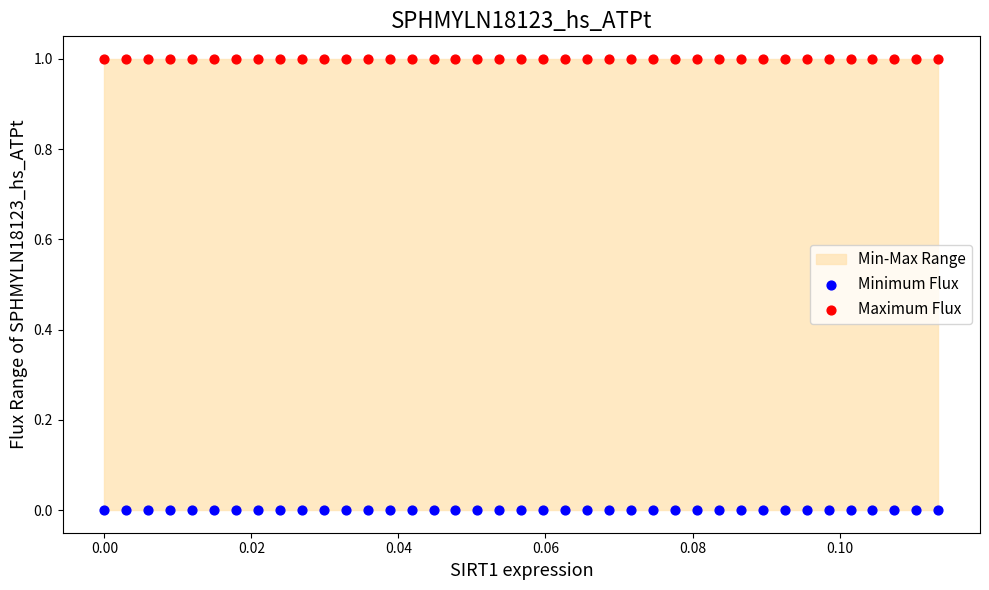

Which series reaches the maximum Y coordinate?

Maximum Flux